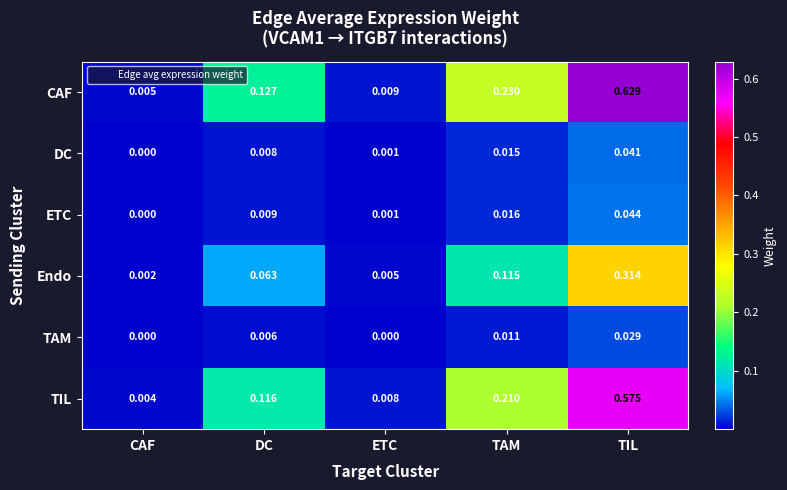

Rank the series by their maximum value, from highest to lowest.

CAF, TIL, Endo, ETC, DC, TAM